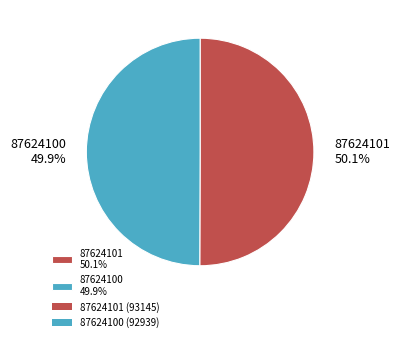

Is there a majority slice in this chart?

Yes